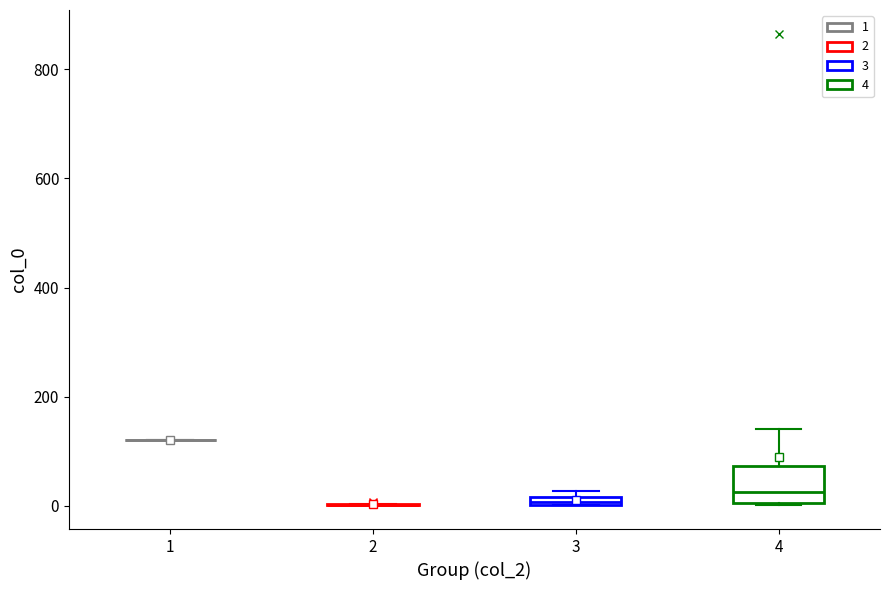

Which box is the tallest, from its lower edge to its upper edge?

4